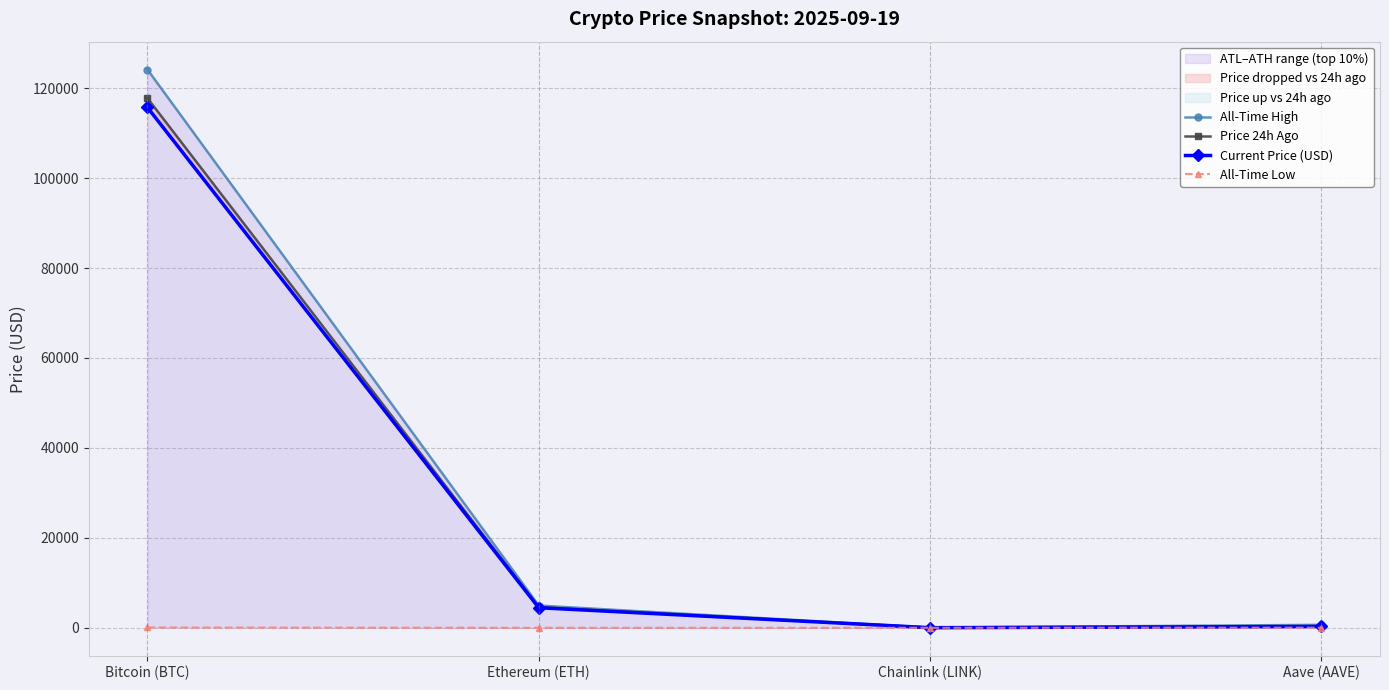

What is the approximate value of All-Time Low at Bitcoin (BTC)?

67.8